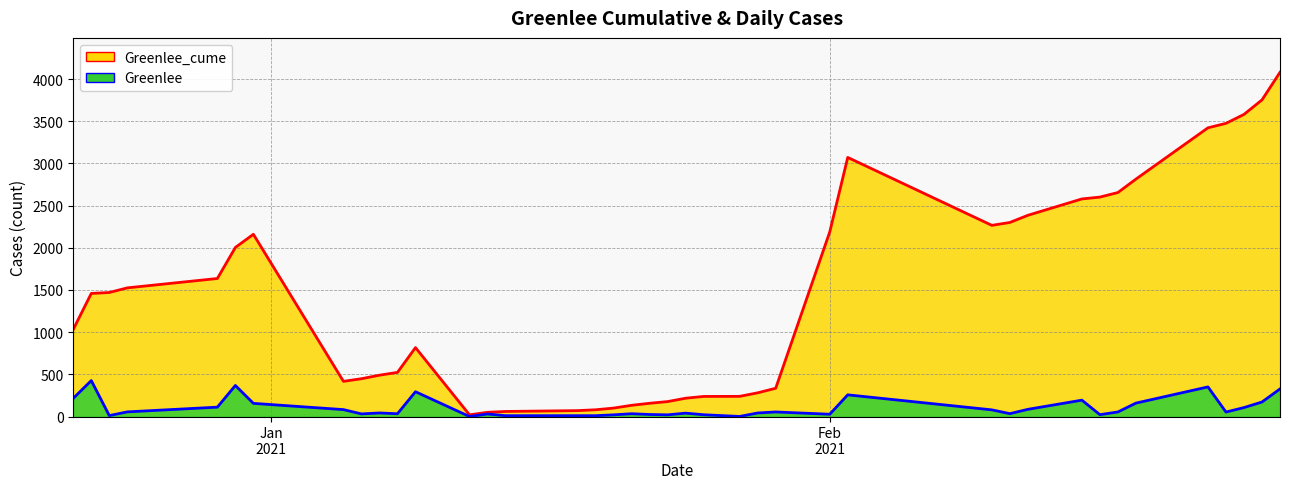

What is the total value across all series at 1/28/2021?

323